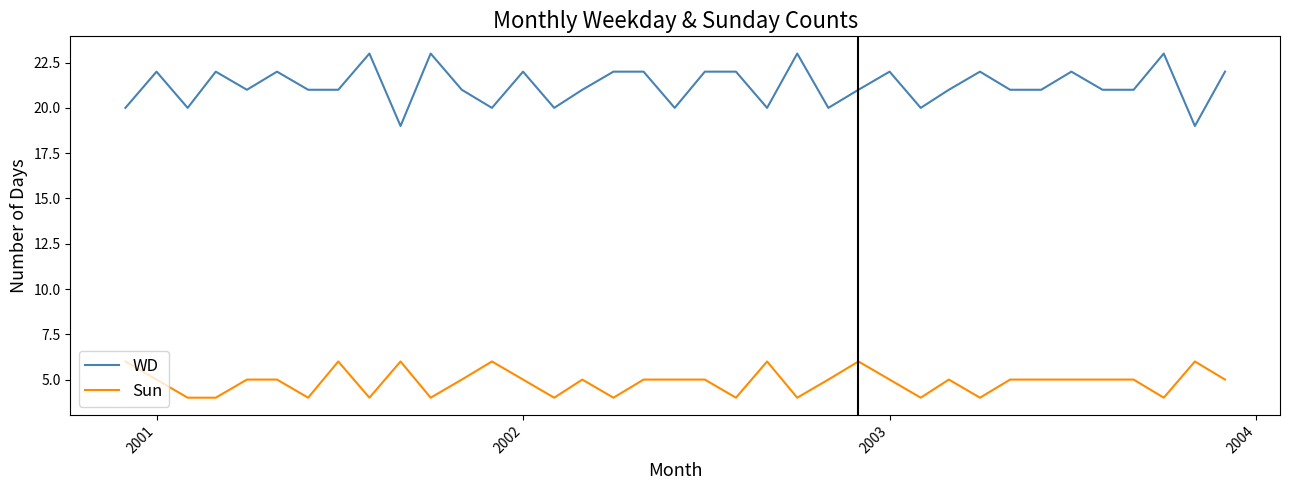

Reading left to right, extract all data points from this chart.

WD: 20	22	20	22	21	22	21	21	23	19	23	21	20	22	20	21	22	22	20	22	22	20	23	20	21	22	20	21	22	21	21	22	21	21	23	19	22
Sun: 6	5	4	4	5	5	4	6	4	6	4	5	6	5	4	5	4	5	5	5	4	6	4	5	6	5	4	5	4	5	5	5	5	5	4	6	5